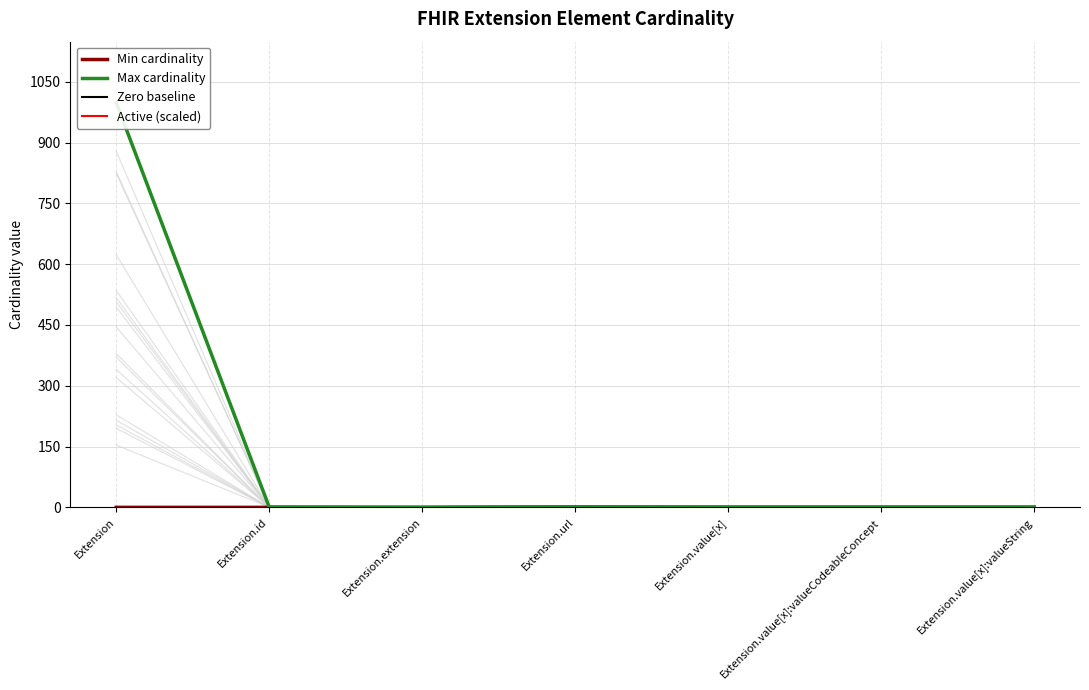

Is it true that Max cardinality equals 1.4 at Extension.value[x]:valueString?

False